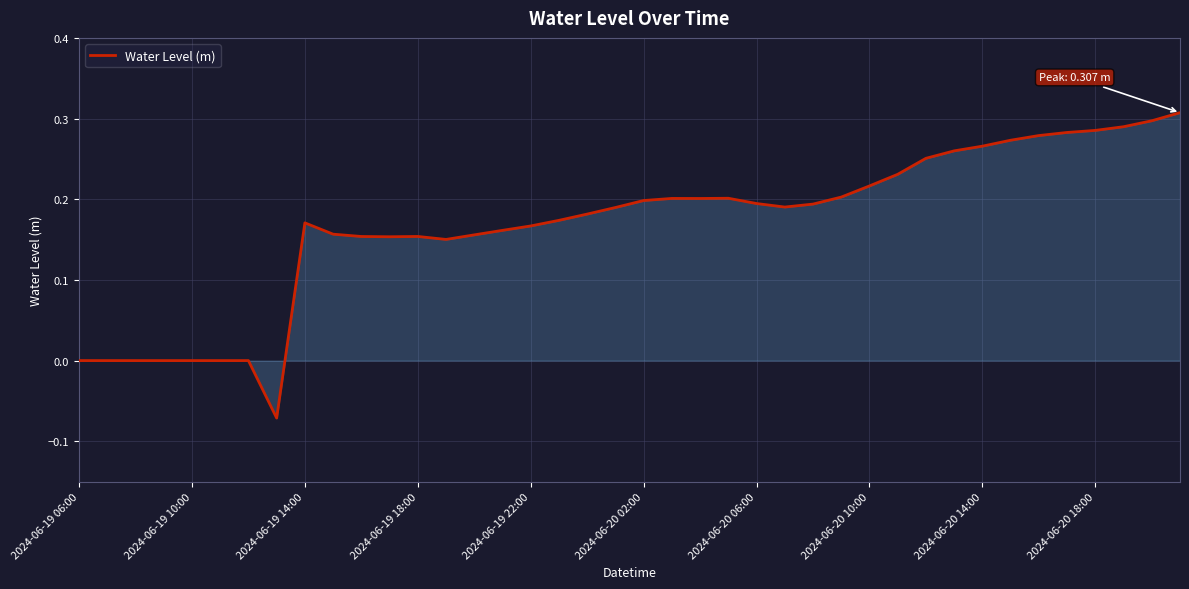

What is the difference between the maximum and minimum values?

0.4